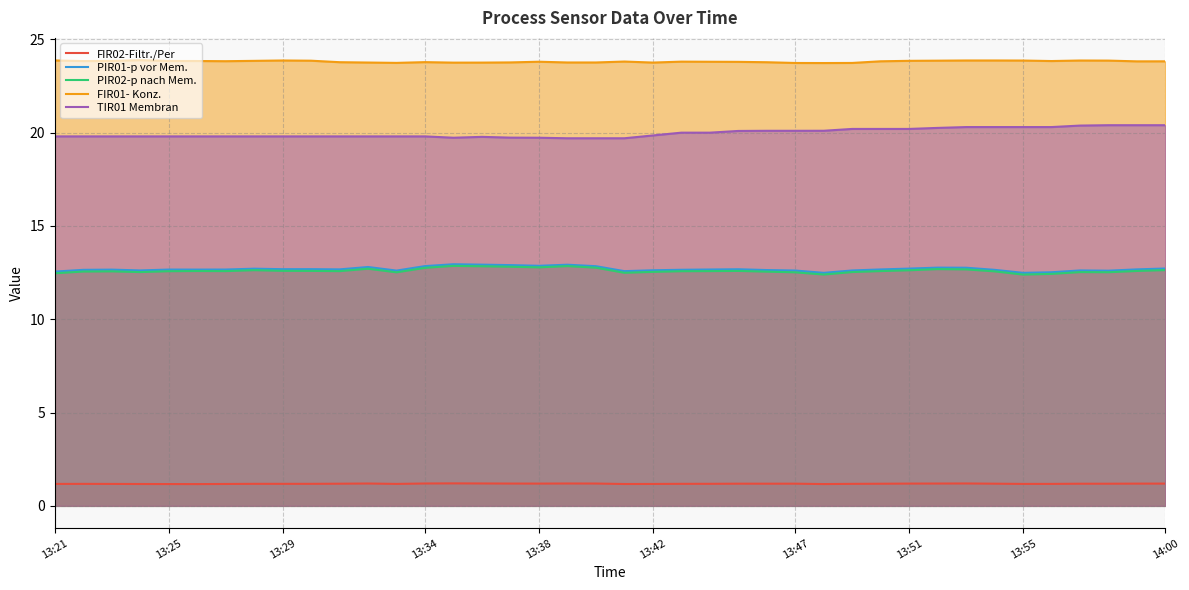

At how many categories does at least one series exceed 14?

40